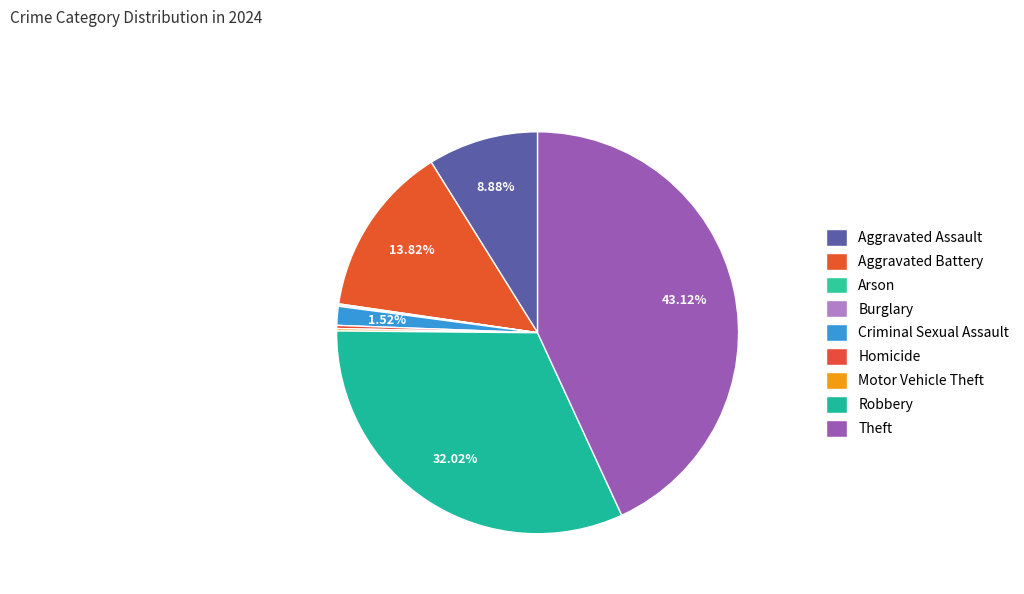

Does Theft account for over 50% of the chart?

No